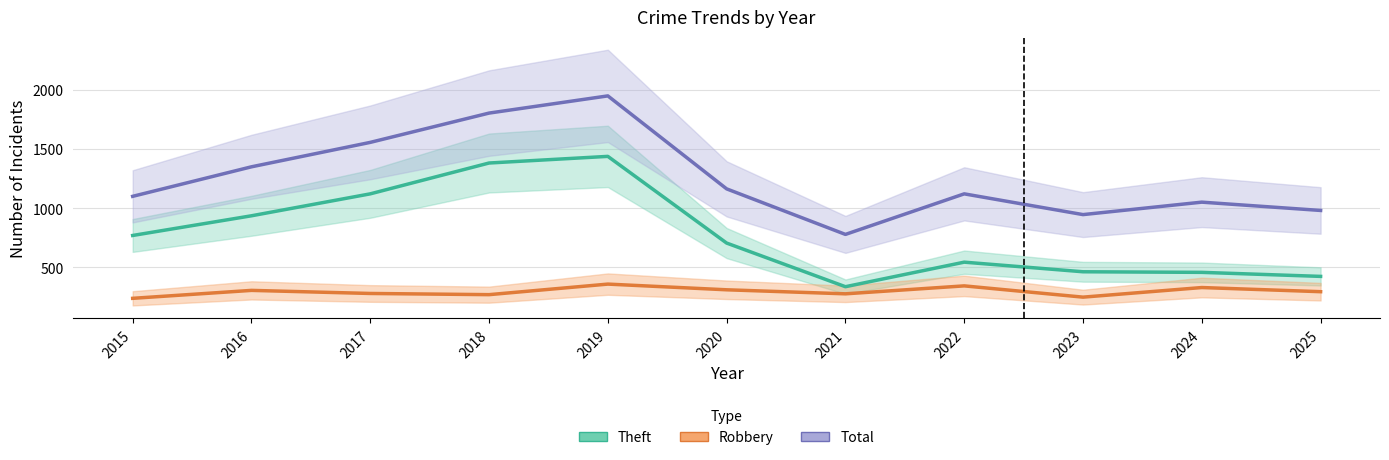

What is the total value across all series at 2024?

1841